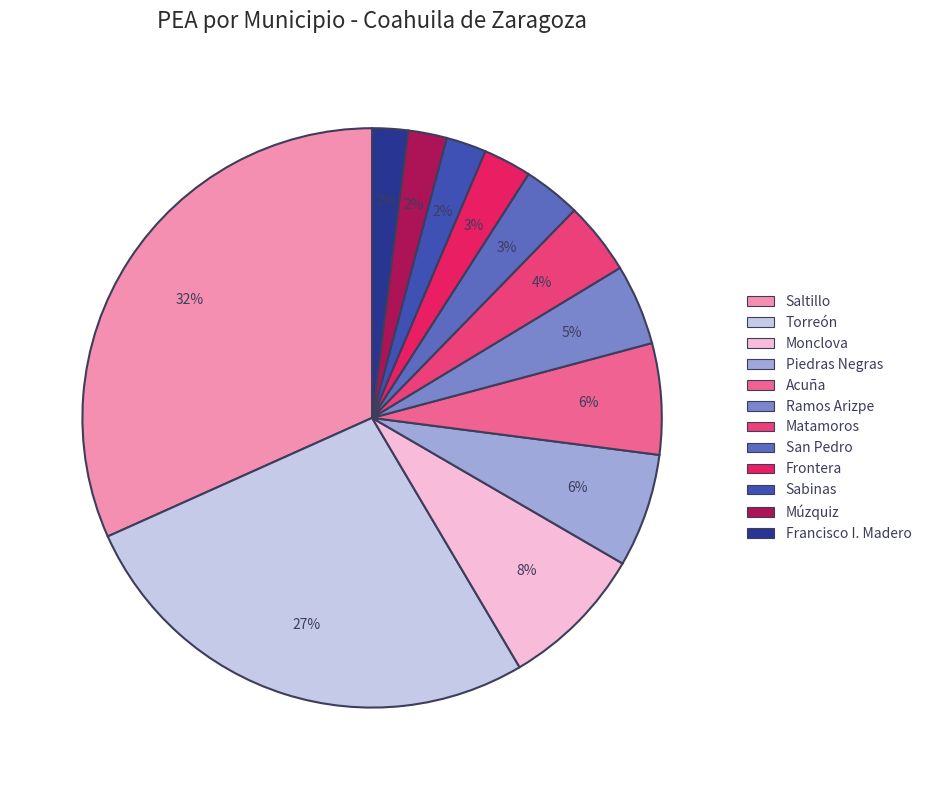

True or false: Acuña accounts for 6% of the total.

True